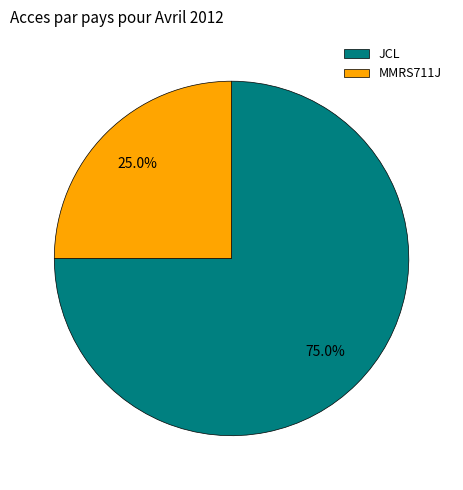

True or false: JCL accounts for 75% of the total.

True